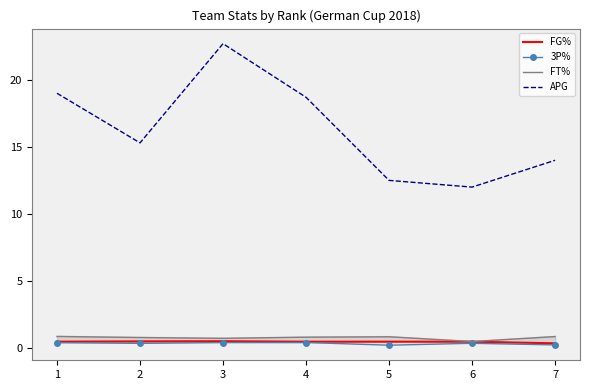

The FG% series shows 0.5 at 5. True or false?

True